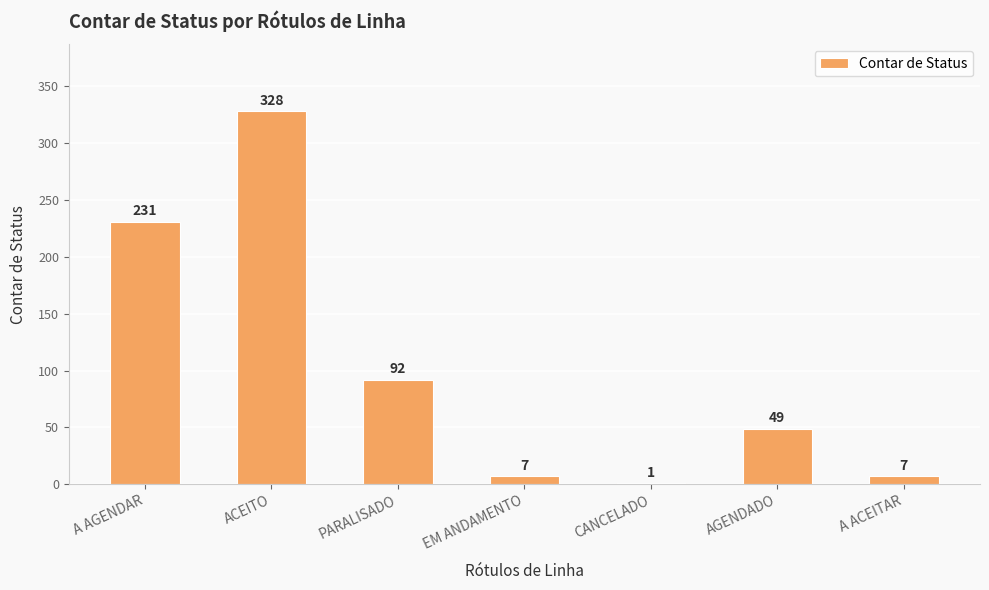

What is the greatest value displayed?

328